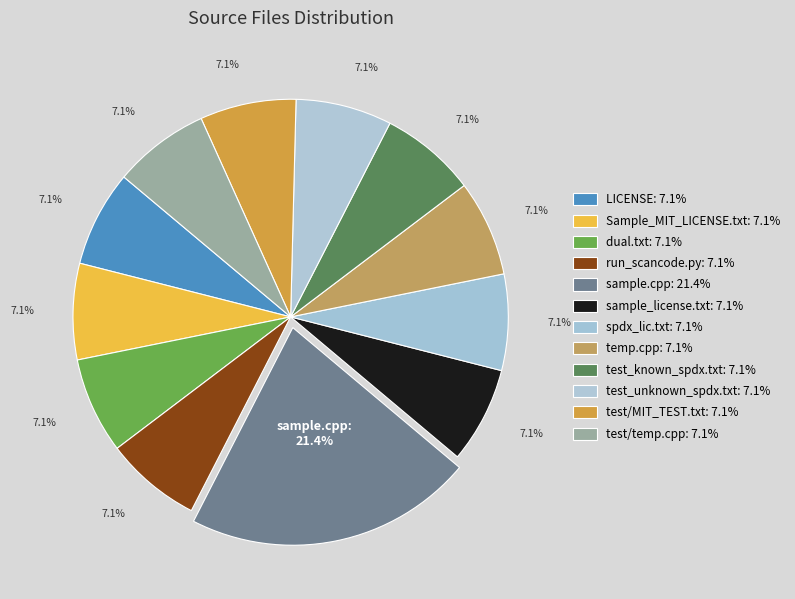

To the nearest percent, what is the difference between the largest and smallest slice percentages?

14%